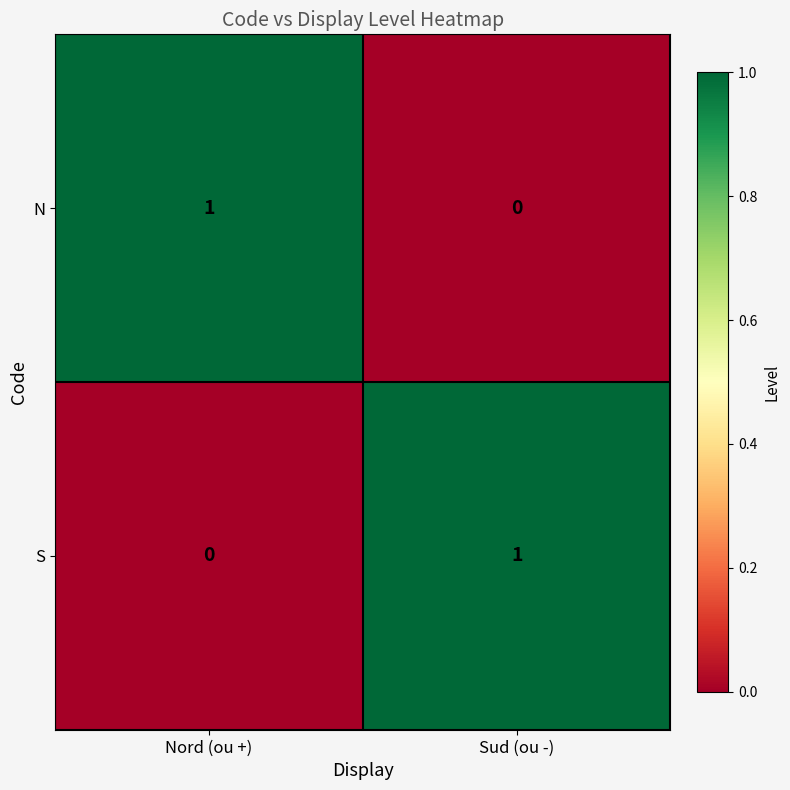

What is the greatest value displayed?

1